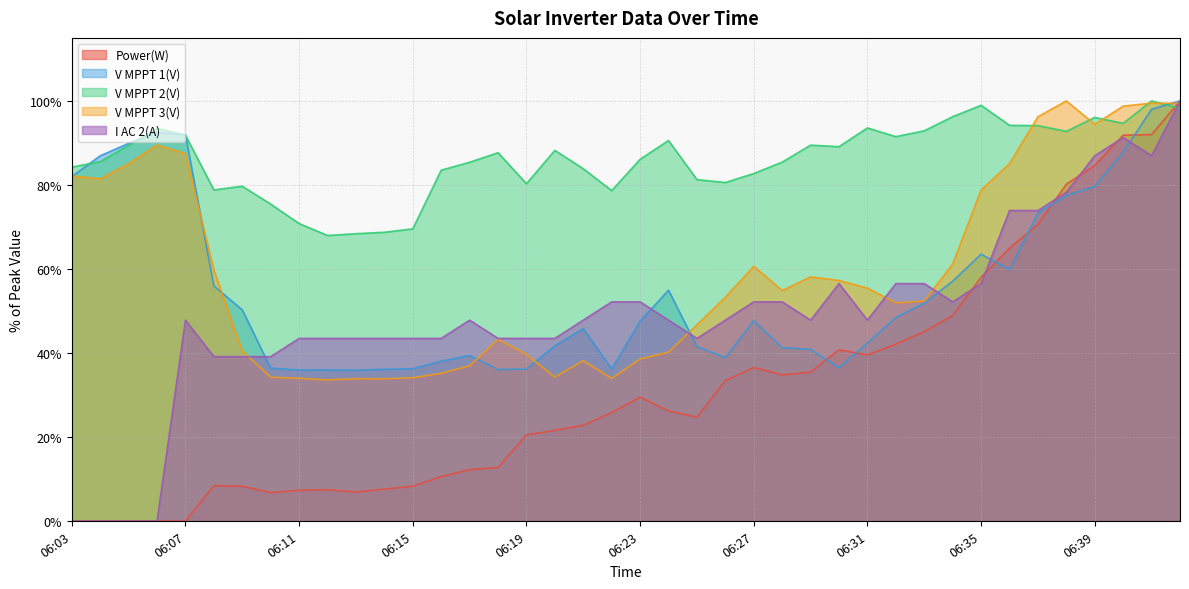

What is the spread (max minus min) of values at 06:04?

86.9